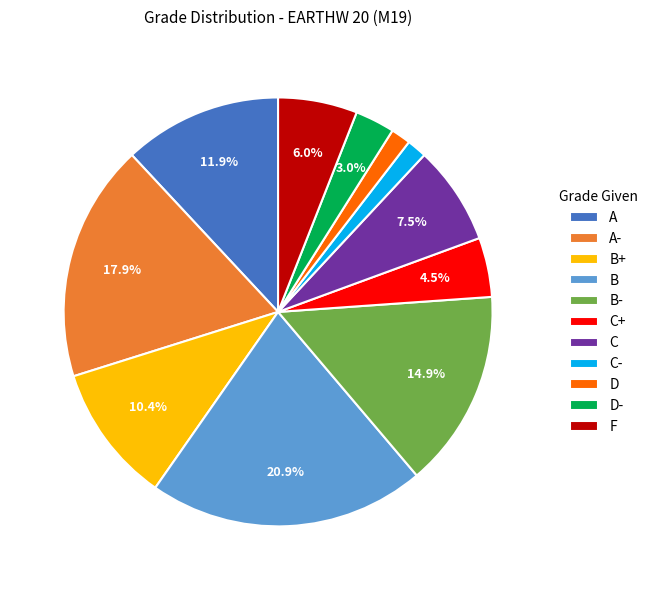

What percentage is NOT represented by C?

92.5%